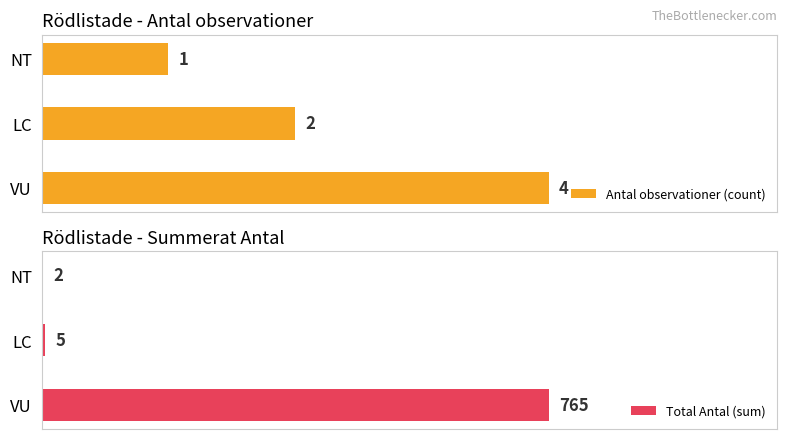

How many bars are there in each group?

2